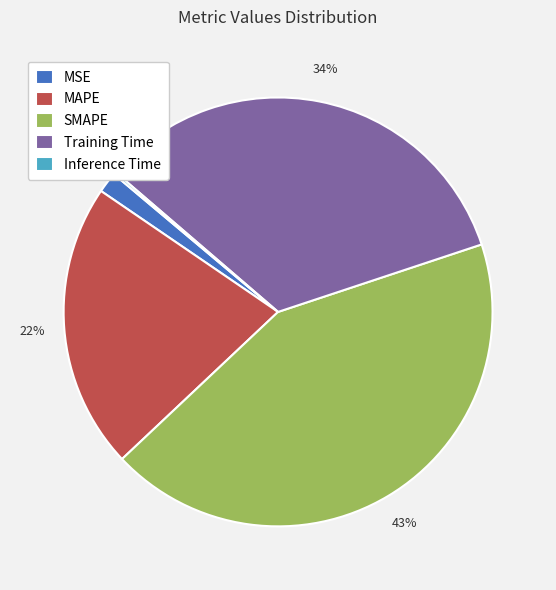

To the nearest percent, what is the difference between the MSE and Training Time slice percentages?

32%